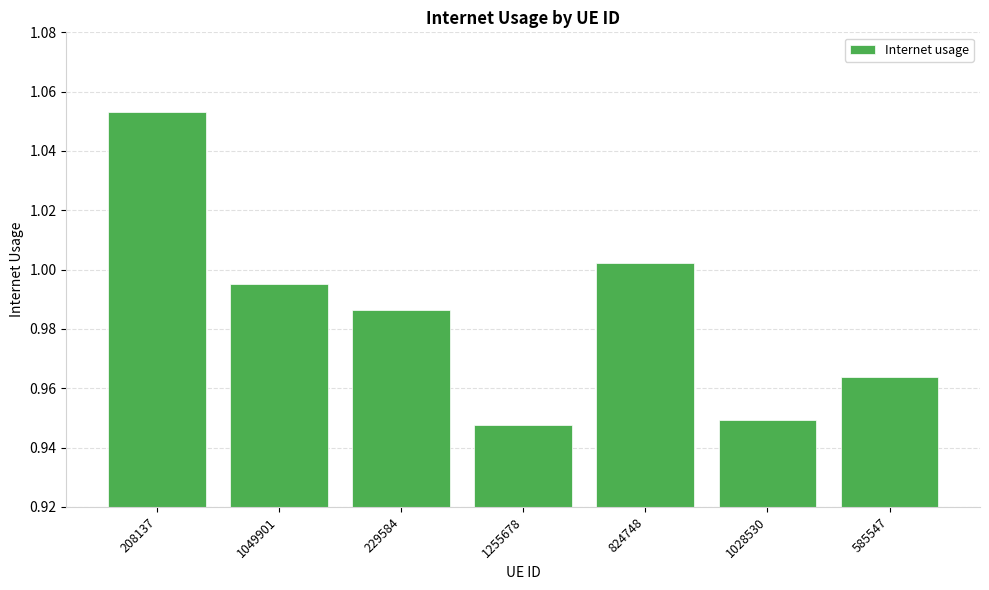

Which category has the highest value across all series?

208137